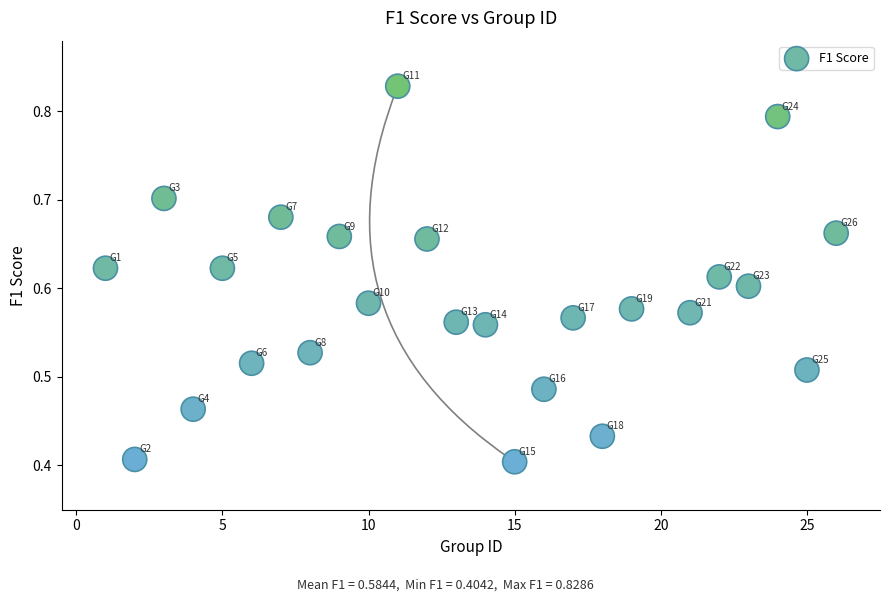

What is the range of X values (max minus min)?

25.0